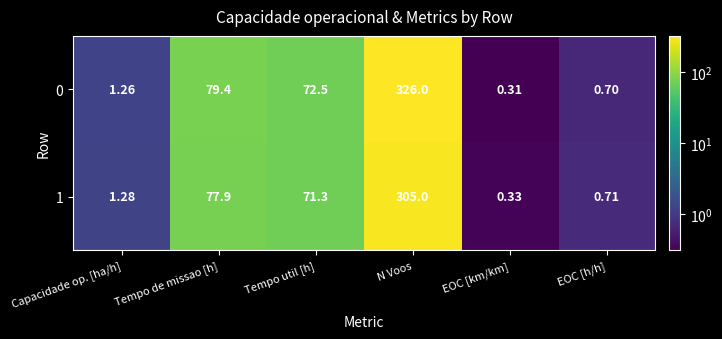

List the labels in order of 1 value, smallest first.

EOC [km/km], EOC [h/h], Capacidade op. [ha/h], Tempo util [h], Tempo de missao [h], N Voos